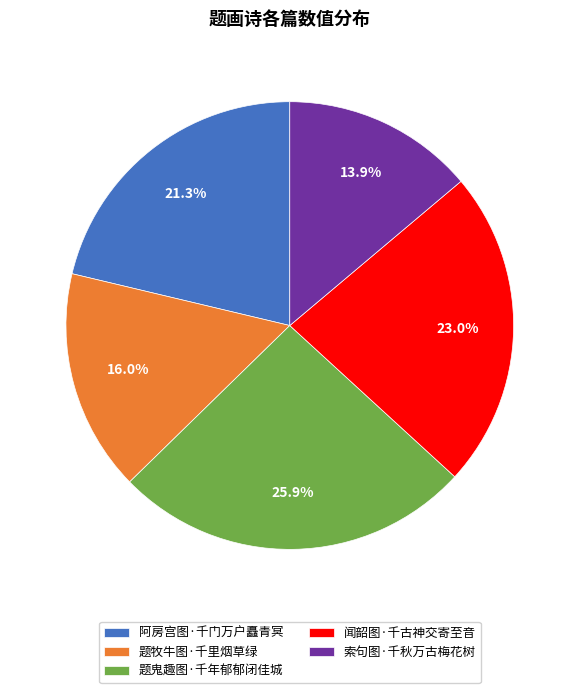

Rank the categories by value from highest to lowest.

题鬼趣图·千年郁郁闭佳城, 闻韶图·千古神交寄至音, 阿房宫图·千门万户矗青冥, 题牧牛图·千里烟草绿, 索句图·千秋万古梅花树